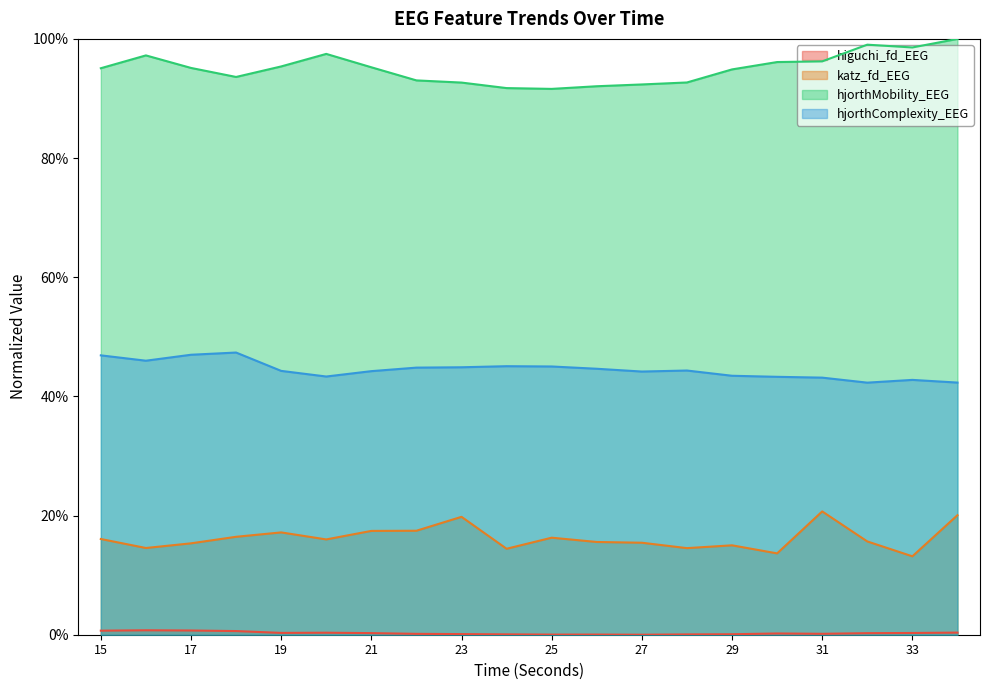

Between 22 and 29, which series saw the biggest shift?

katz_fd_EEG